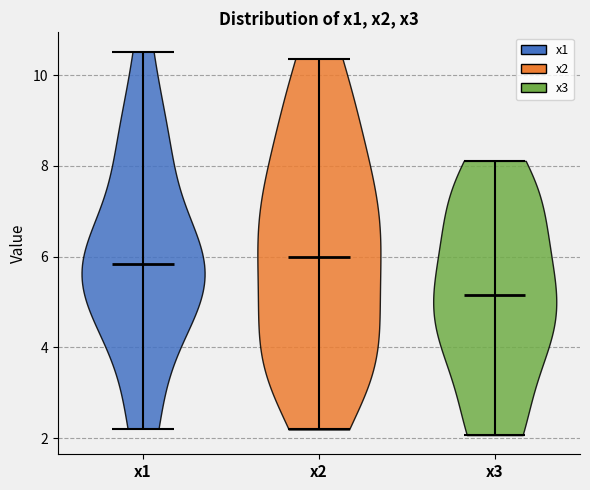

Reading left to right, read every violin against the y-axis: where its median line is, and the lowest and highest points it reaches. The values are not printed on the chart, so give them approximately, as read against the axis.

x1: median line 5.8, lowest point 2.2, highest point 10.6
x2: median line 6.0, lowest point 2.2, highest point 10.4
x3: median line 5.2, lowest point 2.0, highest point 8.2